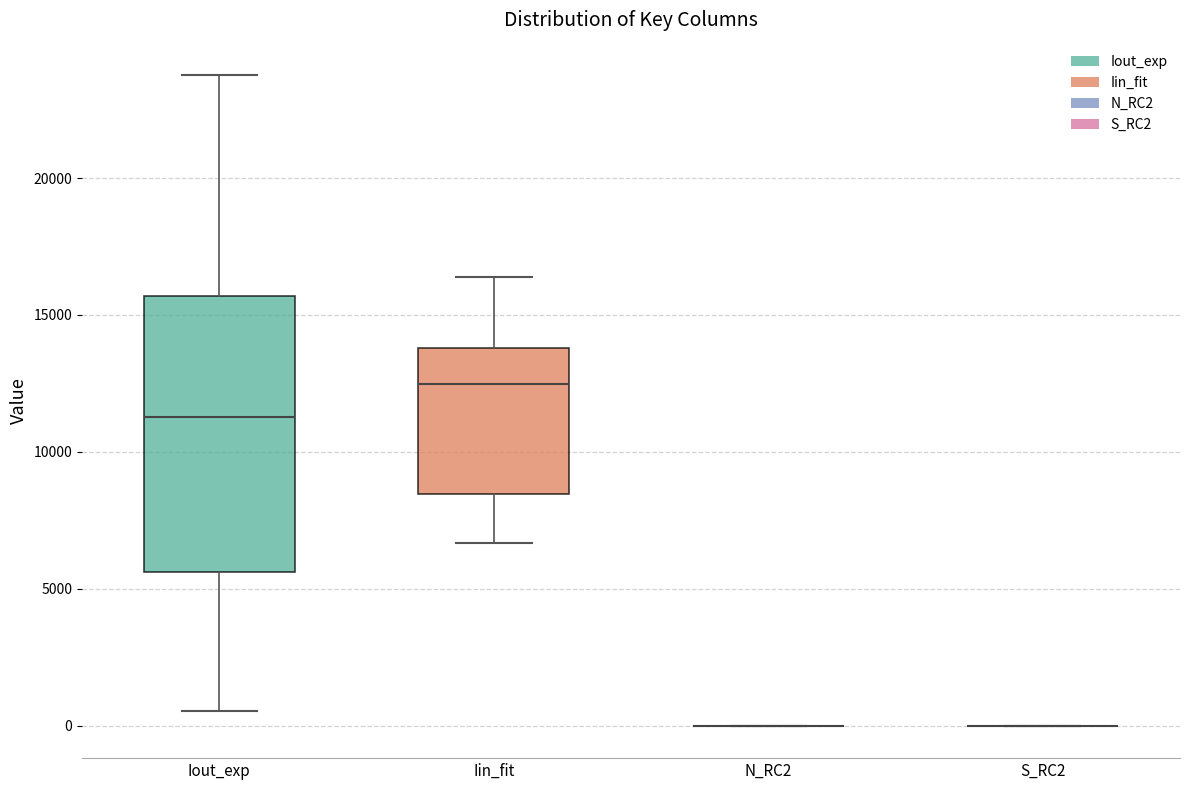

Comparing the boxes themselves (not the whiskers), which one is the tallest?

Iout_exp